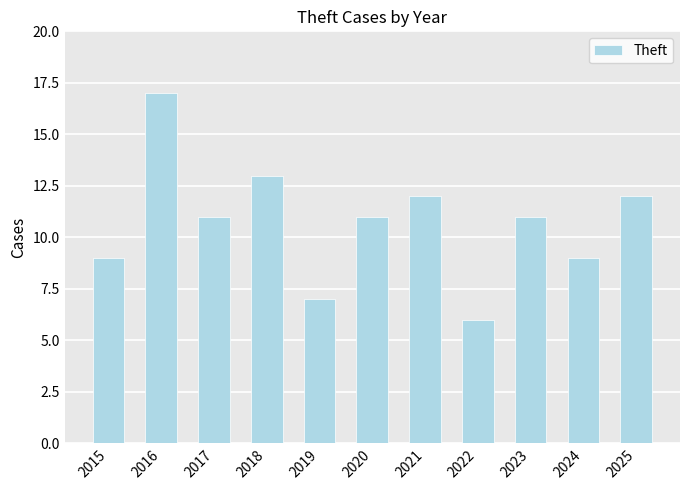

How many data points does each series have?

11